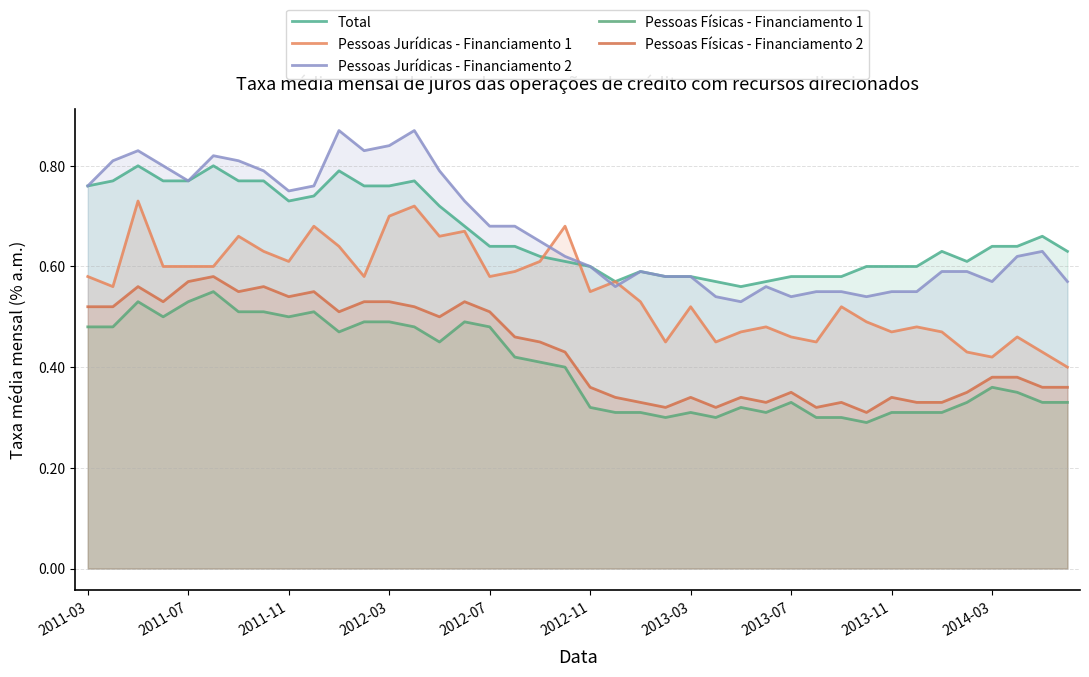

Reading left to right, extract all data points from this chart.

Total: 0.8	0.8	0.8	0.8	0.8	0.8	0.8	0.8	0.7	0.7	0.8	0.8	0.8	0.8	0.7	0.7	0.6	0.6	0.6	0.6	0.6	0.6	0.6	0.6	0.6	0.6	0.6	0.6	0.6	0.6	0.6	0.6	0.6	0.6	0.6	0.6	0.6	0.6	0.7	0.6
Pessoas Jurídicas - Financiamento 1: 0.6	0.6	0.7	0.6	0.6	0.6	0.7	0.6	0.6	0.7	0.6	0.6	0.7	0.7	0.7	0.7	0.6	0.6	0.6	0.7	0.6	0.6	0.5	0.5	0.5	0.5	0.5	0.5	0.5	0.5	0.5	0.5	0.5	0.5	0.5	0.4	0.4	0.5	0.4	0.4
Pessoas Jurídicas - Financiamento 2: 0.8	0.8	0.8	0.8	0.8	0.8	0.8	0.8	0.8	0.8	0.9	0.8	0.8	0.9	0.8	0.7	0.7	0.7	0.7	0.6	0.6	0.6	0.6	0.6	0.6	0.5	0.5	0.6	0.5	0.6	0.6	0.5	0.6	0.6	0.6	0.6	0.6	0.6	0.6	0.6
Pessoas Físicas - Financiamento 1: 0.5	0.5	0.5	0.5	0.5	0.6	0.5	0.5	0.5	0.5	0.5	0.5	0.5	0.5	0.5	0.5	0.5	0.4	0.4	0.4	0.3	0.3	0.3	0.3	0.3	0.3	0.3	0.3	0.3	0.3	0.3	0.3	0.3	0.3	0.3	0.3	0.4	0.3	0.3	0.3
Pessoas Físicas - Financiamento 2: 0.5	0.5	0.6	0.5	0.6	0.6	0.6	0.6	0.5	0.6	0.5	0.5	0.5	0.5	0.5	0.5	0.5	0.5	0.5	0.4	0.4	0.3	0.3	0.3	0.3	0.3	0.3	0.3	0.3	0.3	0.3	0.3	0.3	0.3	0.3	0.3	0.4	0.4	0.4	0.4